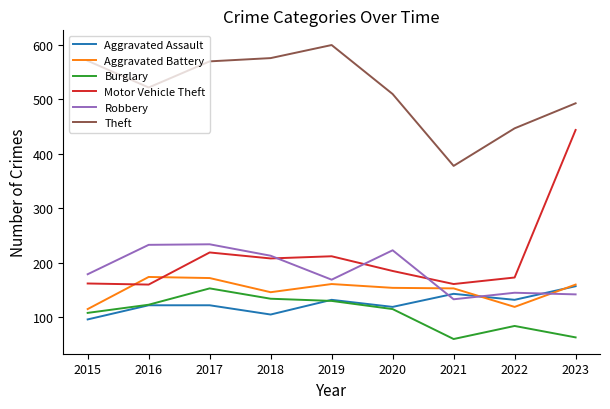

Count the number of categories in the chart.

9